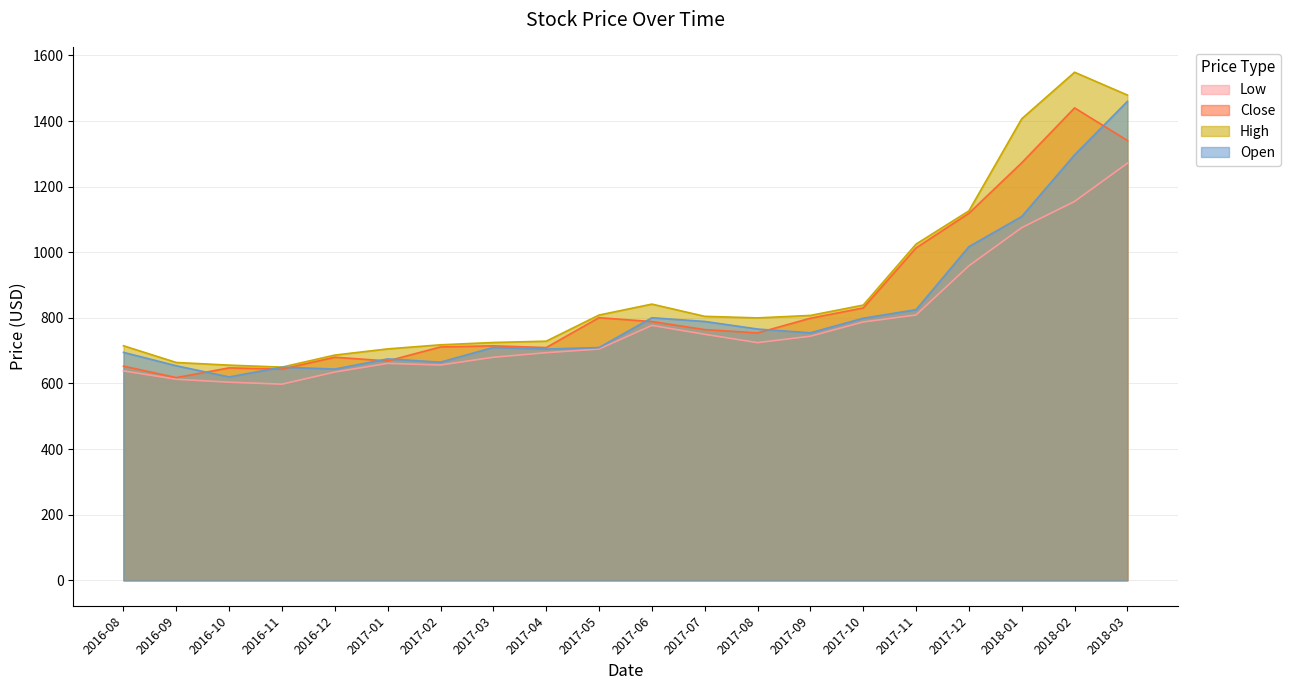

List the series in order of their peak value, highest first.

High, Open, Close, Low